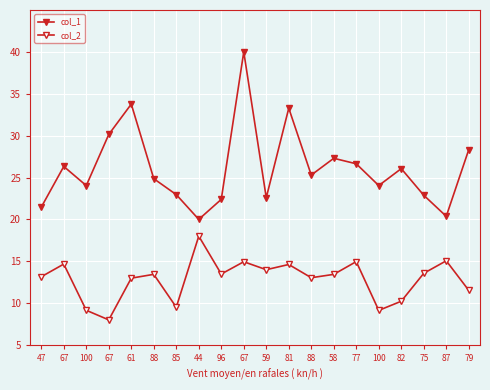

What is the difference between the highest and lowest values at 67?

11.7